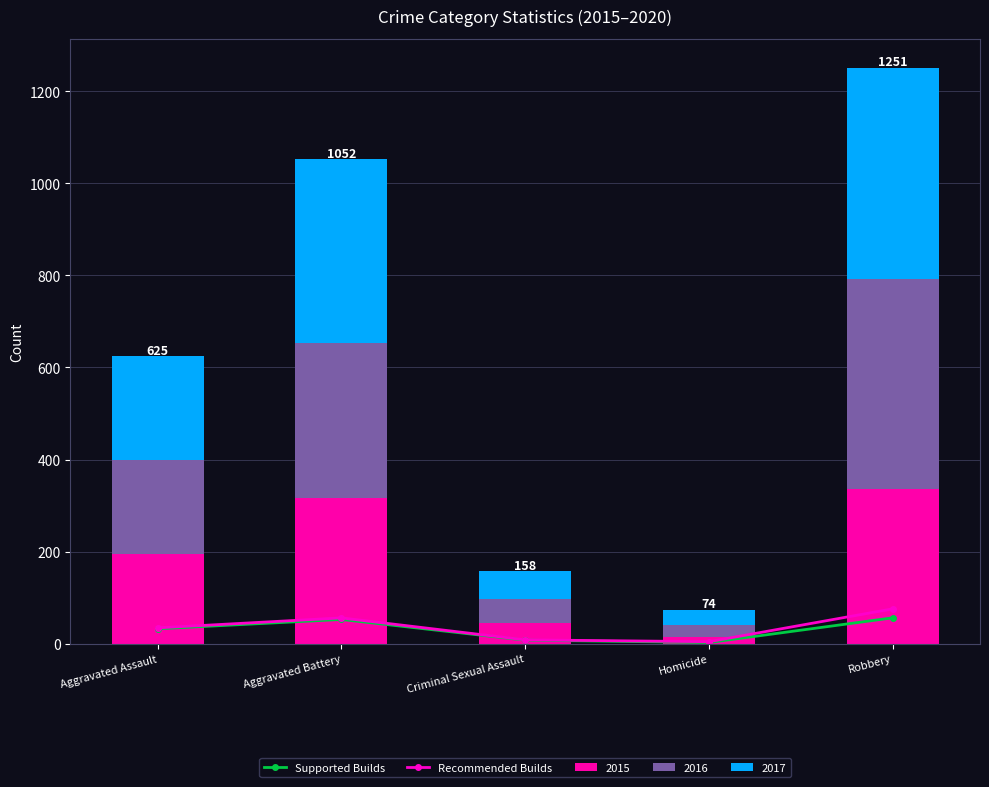

Which label corresponds to the smallest value in the chart?

Homicide